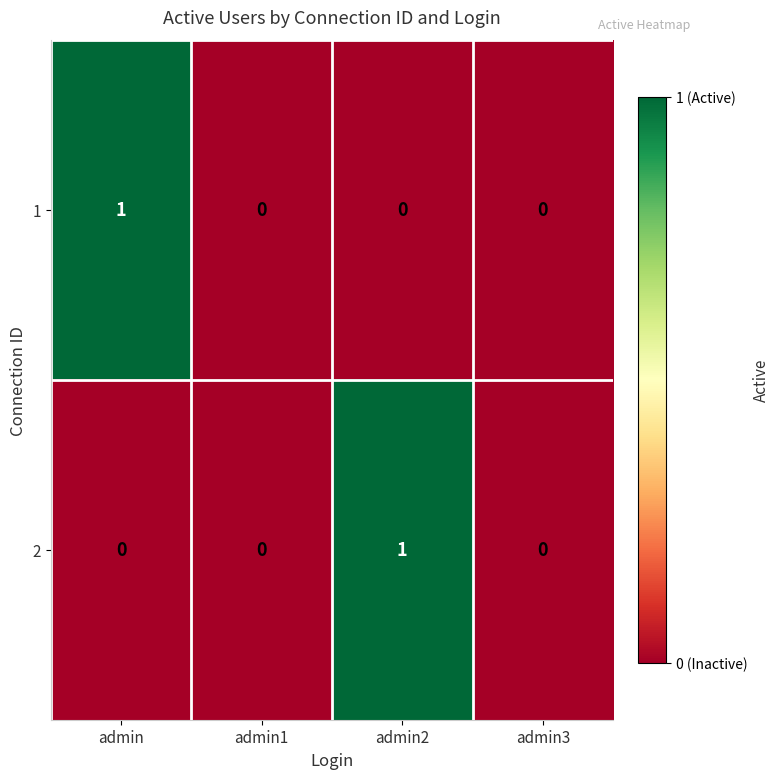

How many series are shown in this chart?

2